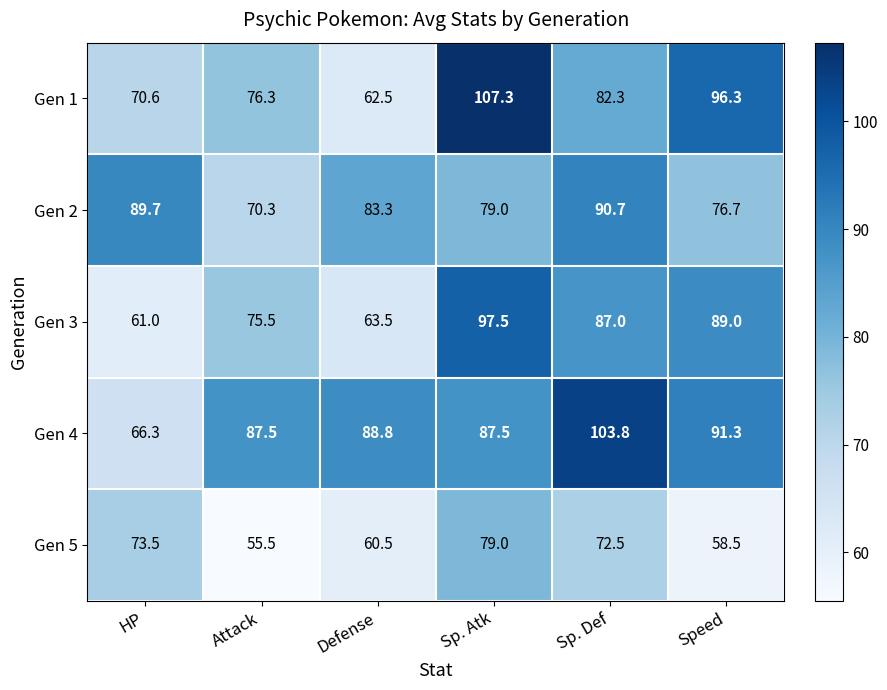

Which series has the widest spread of values?

Gen 1